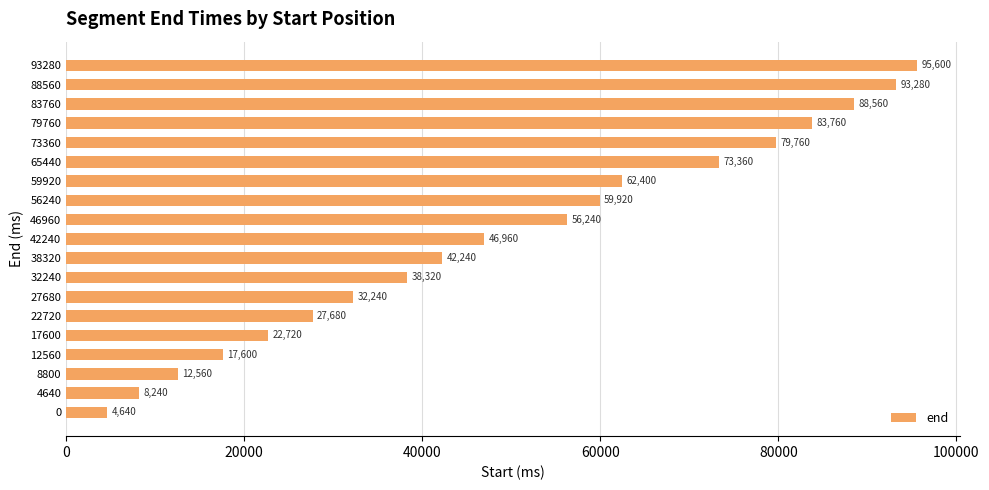

Are the bars horizontal?

Yes